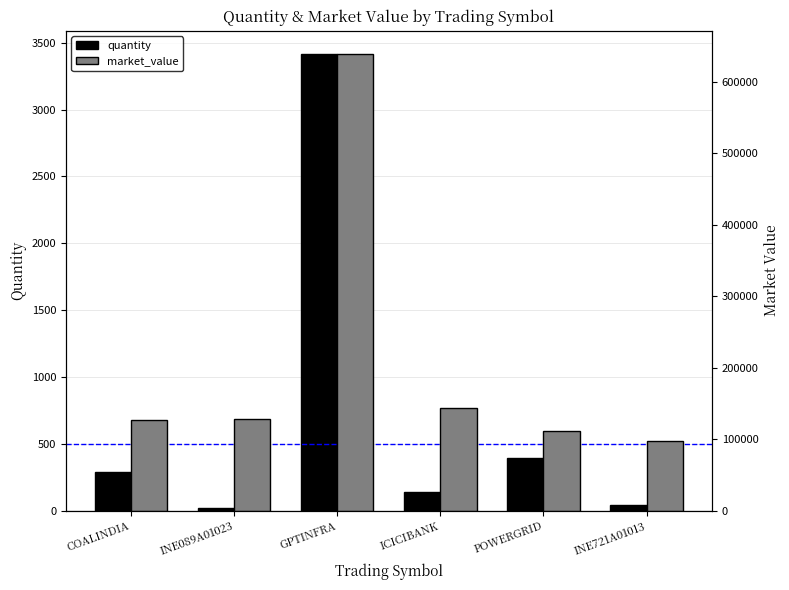

List the labels in order of quantity value, smallest first.

INE089A01023, INE721A01013, ICICIBANK, COALINDIA, POWERGRID, GPTINFRA